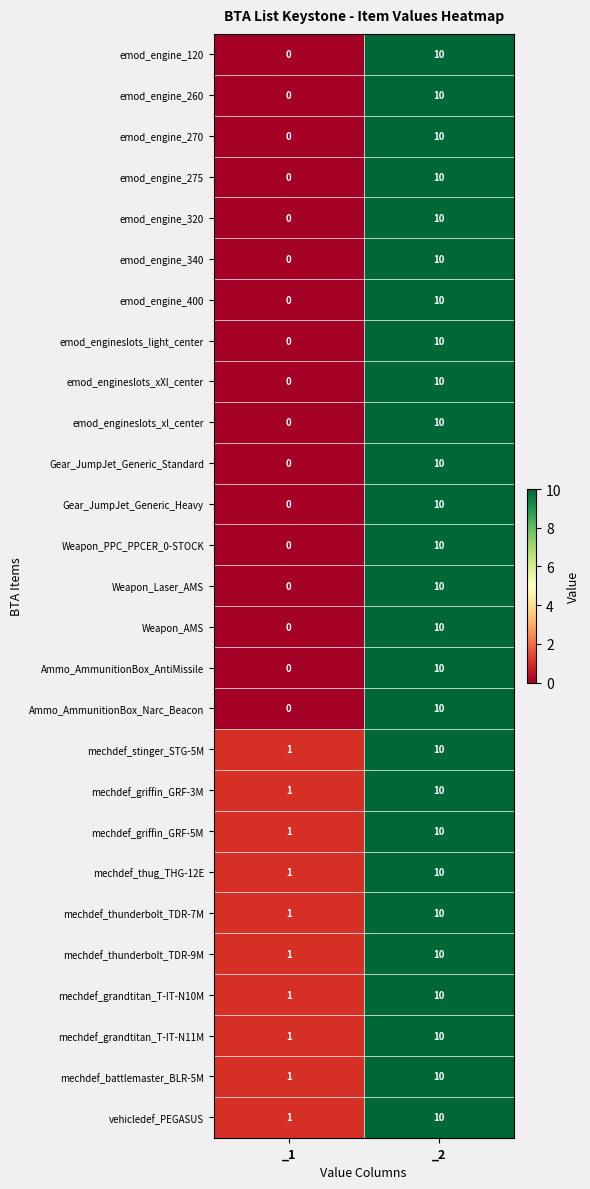

How many categories are shown in the chart?

2